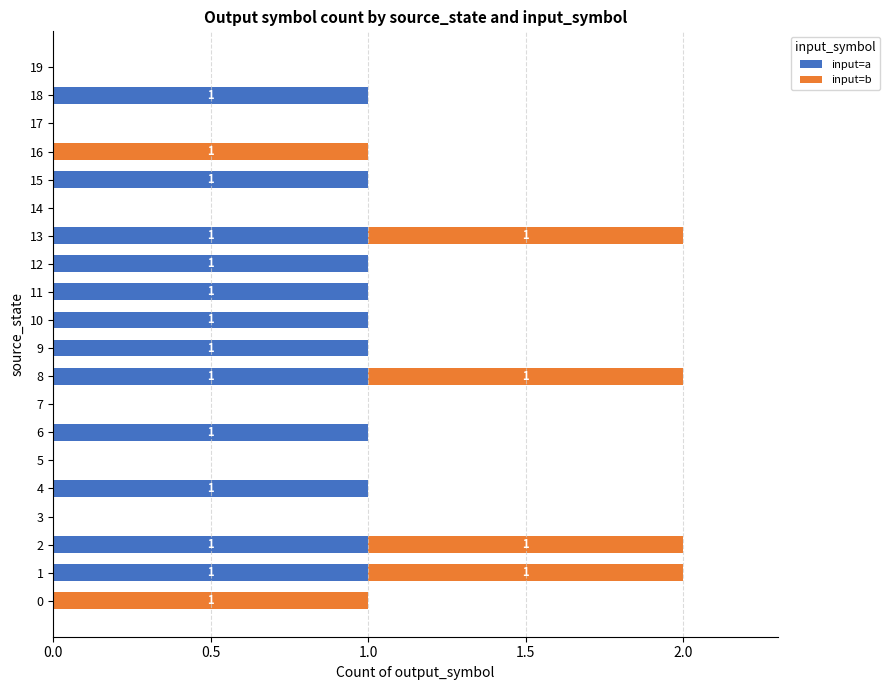

What is the sum of all input=a values?

12